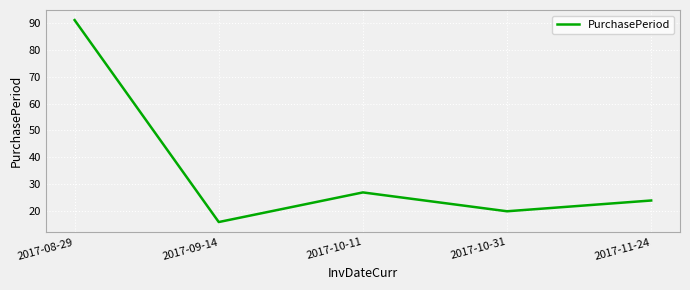

List the labels in order of value, largest first.

2017-08-29, 2017-10-11, 2017-11-24, 2017-10-31, 2017-09-14